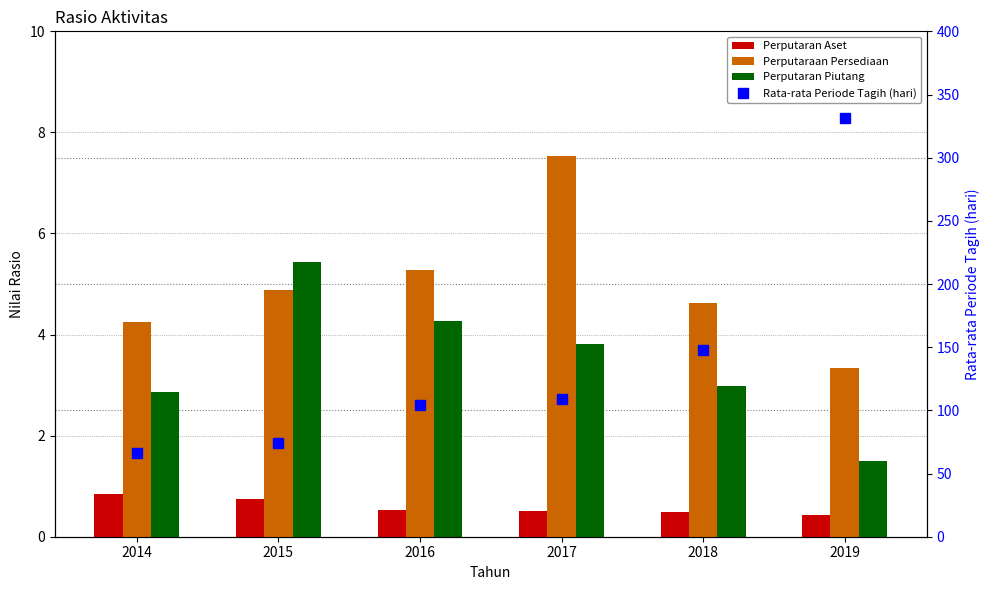

What is the maximum value for Perputaraan Persediaan?

7.5